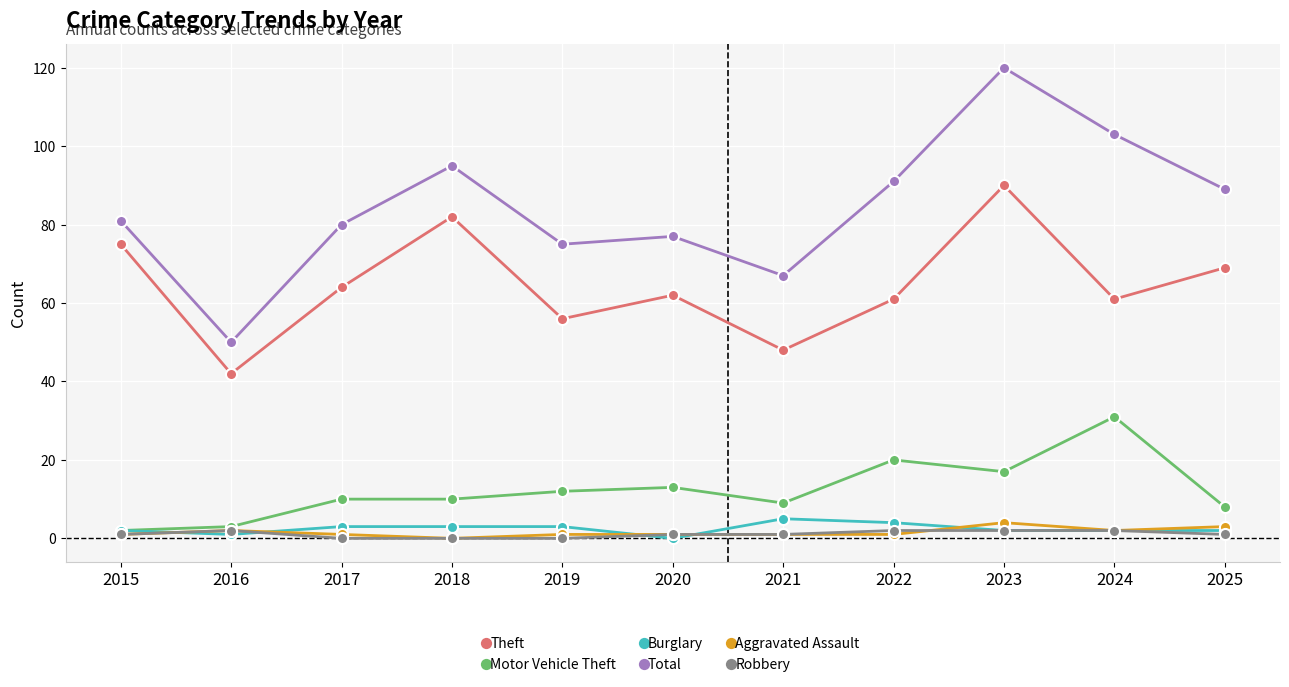

Is it true that Theft equals 13 at 2020?

False